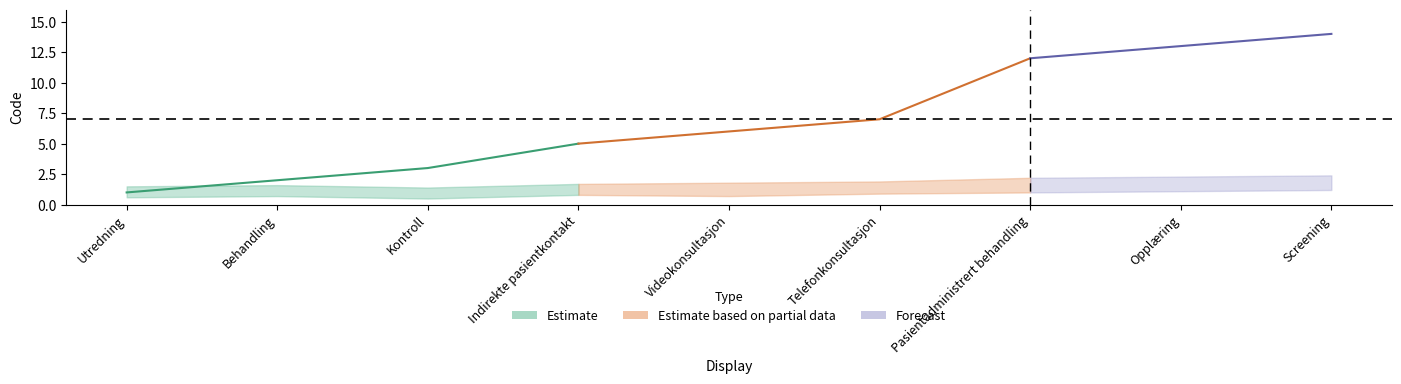

Reading left to right, extract all data points from this chart.

1	2	3	5	6	7	12	13	14